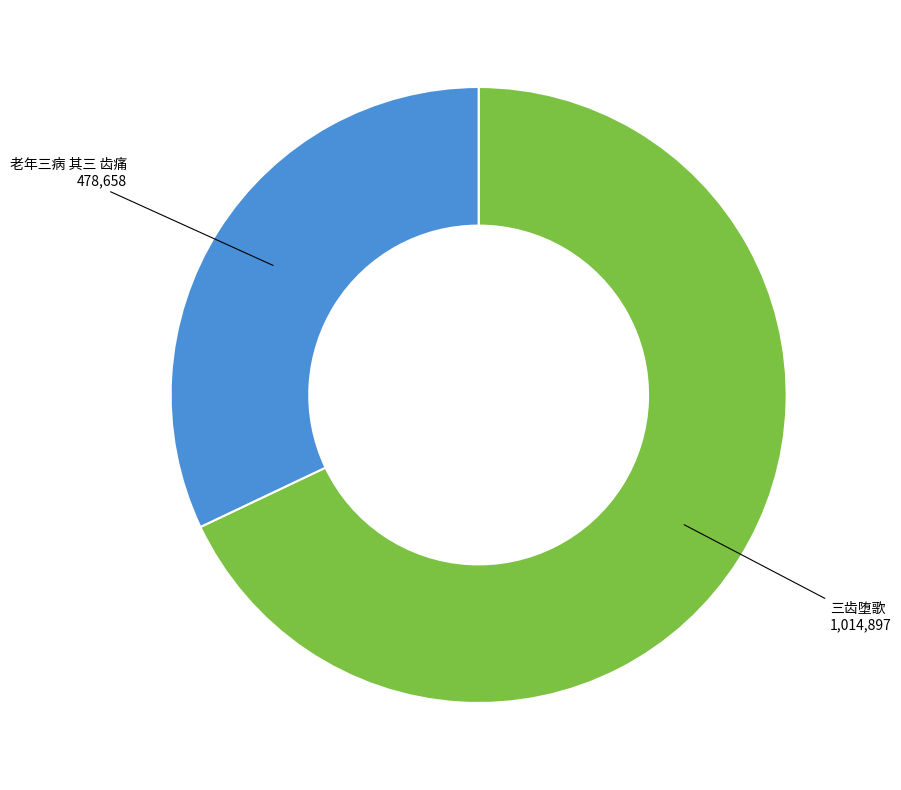

How many segments does this pie chart have?

2